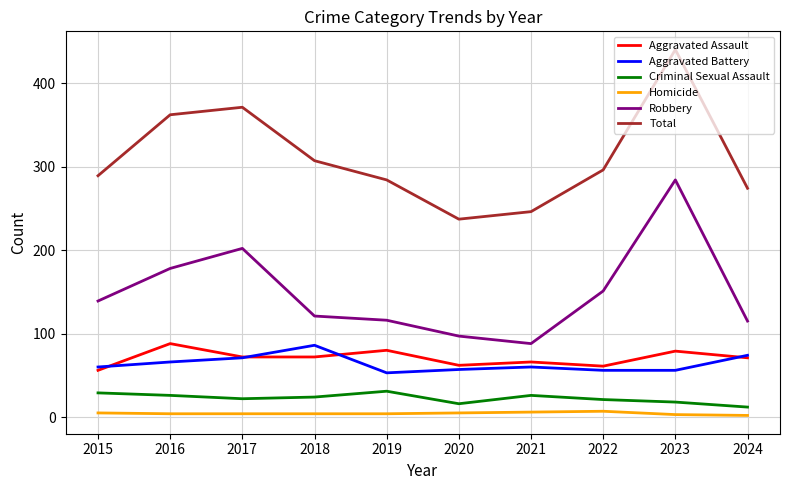

True or false: Aggravated Assault and Aggravated Battery cross at least once.

True